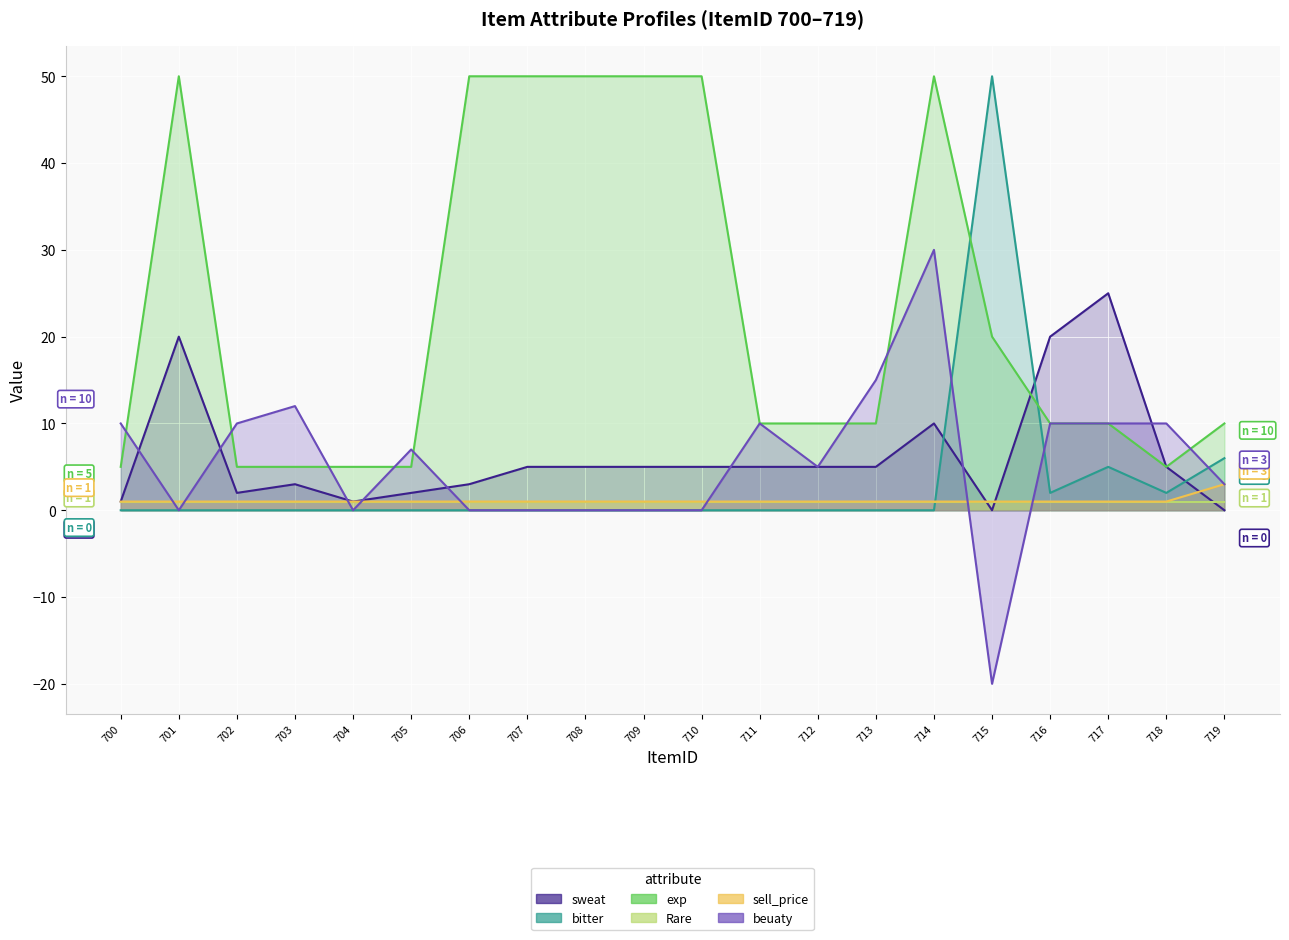

True or false: sell_price and exp cross at least once.

False